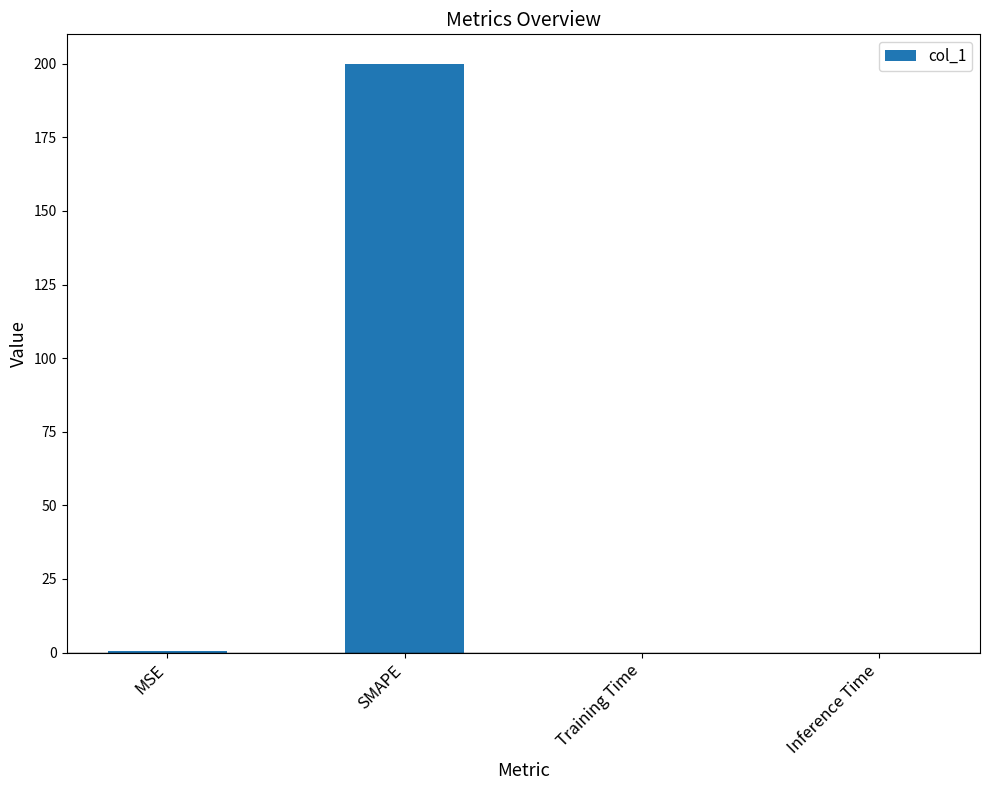

Between SMAPE and Inference Time, which is larger?

SMAPE